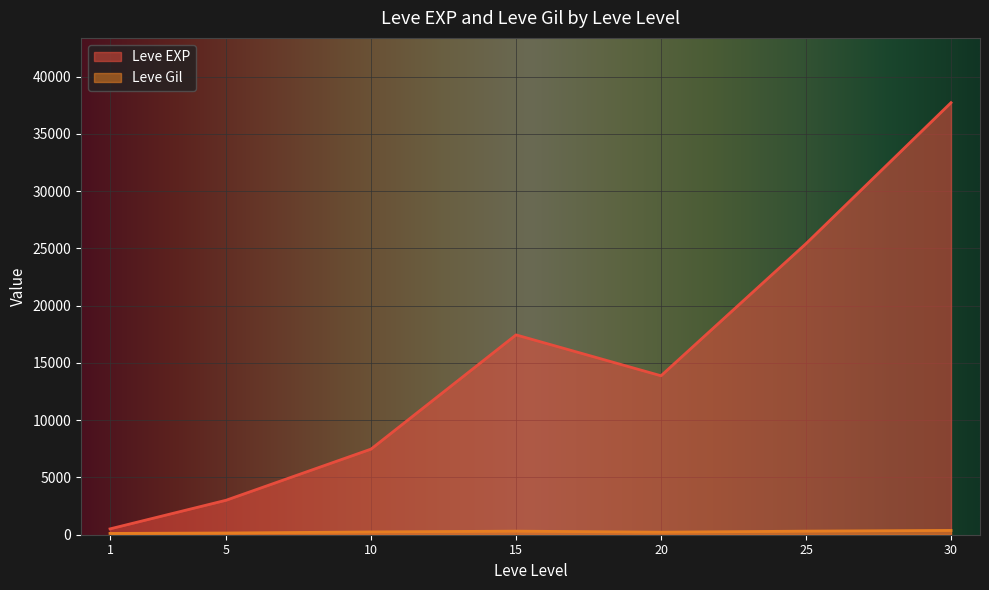

What are all the series names shown in the legend?

Leve EXP, Leve Gil